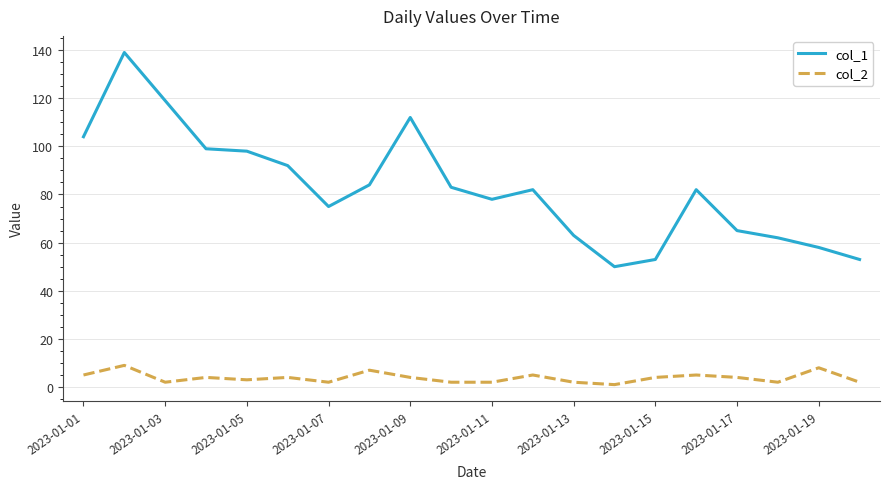

Reading right to left, what are all the values shown in this chart?

col_1: 53	58	62	65	82	53	50	63	82	78	83	112	84	75	92	98	99	119	139	104
col_2: 2	8	2	4	5	4	1	2	5	2	2	4	7	2	4	3	4	2	9	5